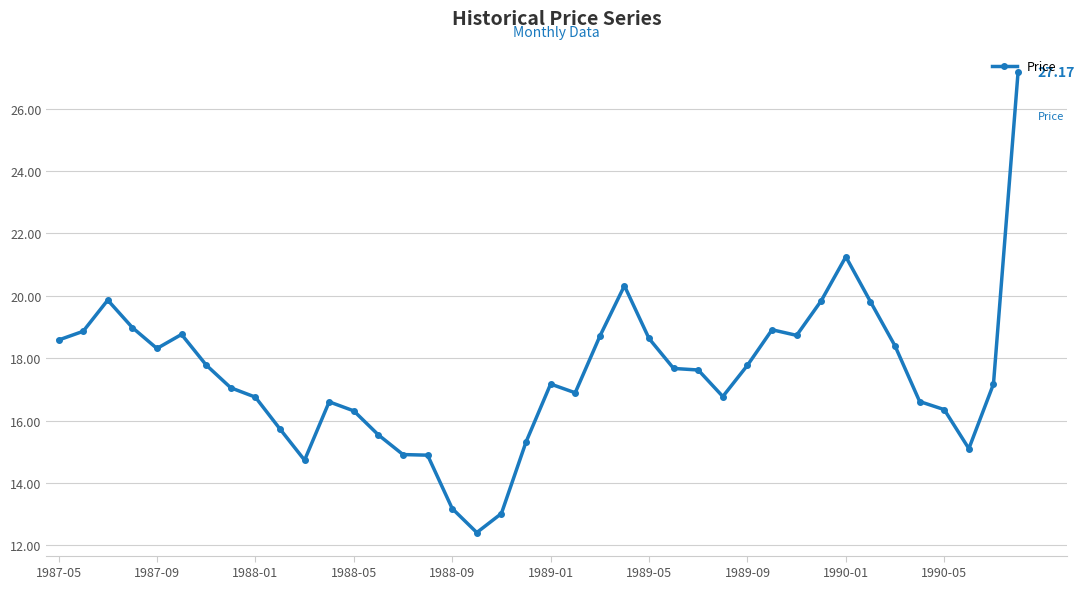

How many lines are shown in the chart?

1